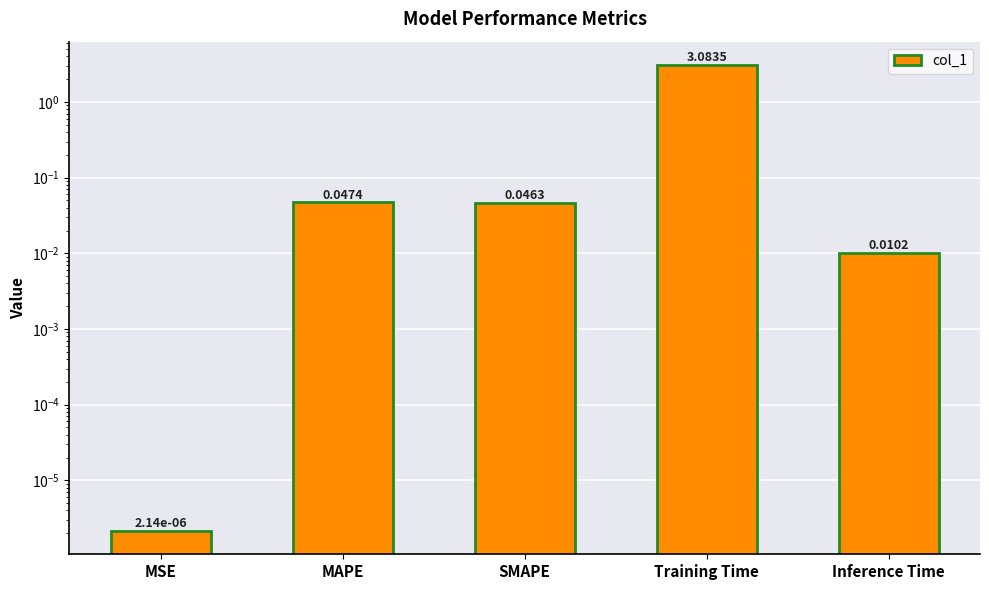

How many bars are there in total?

5